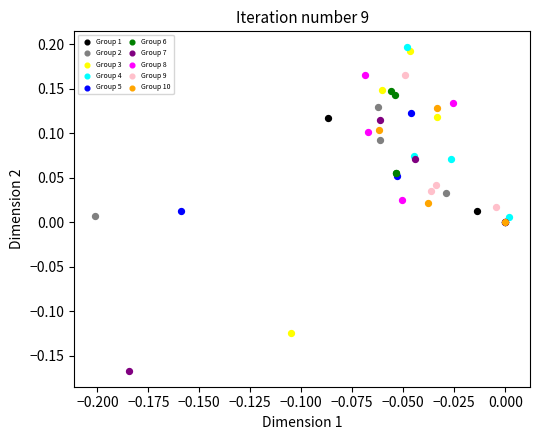

Which series reaches the minimum Y coordinate?

Group 7